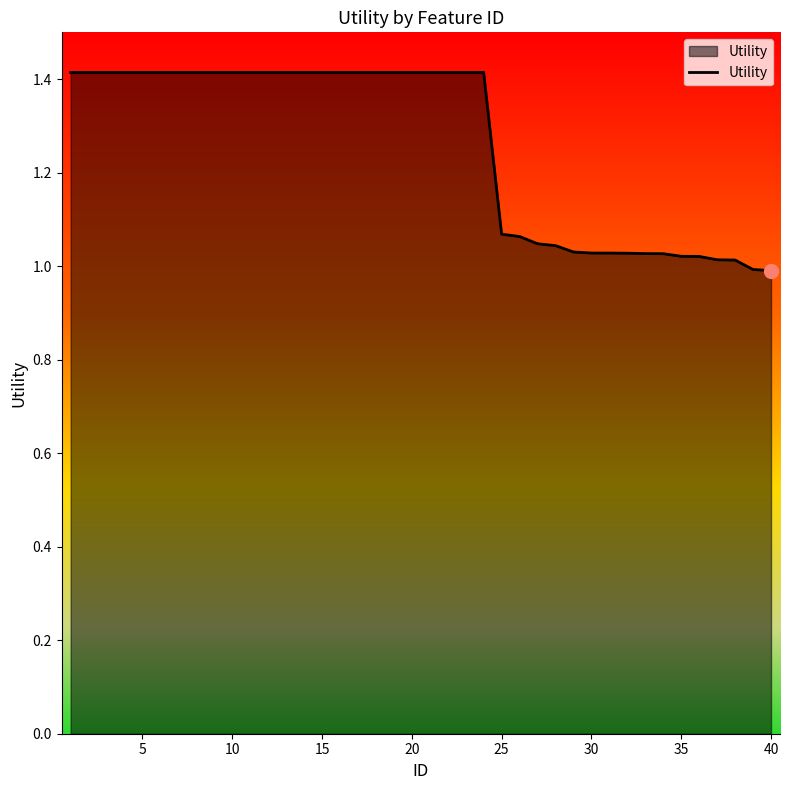

What is the greatest value displayed?

1.4